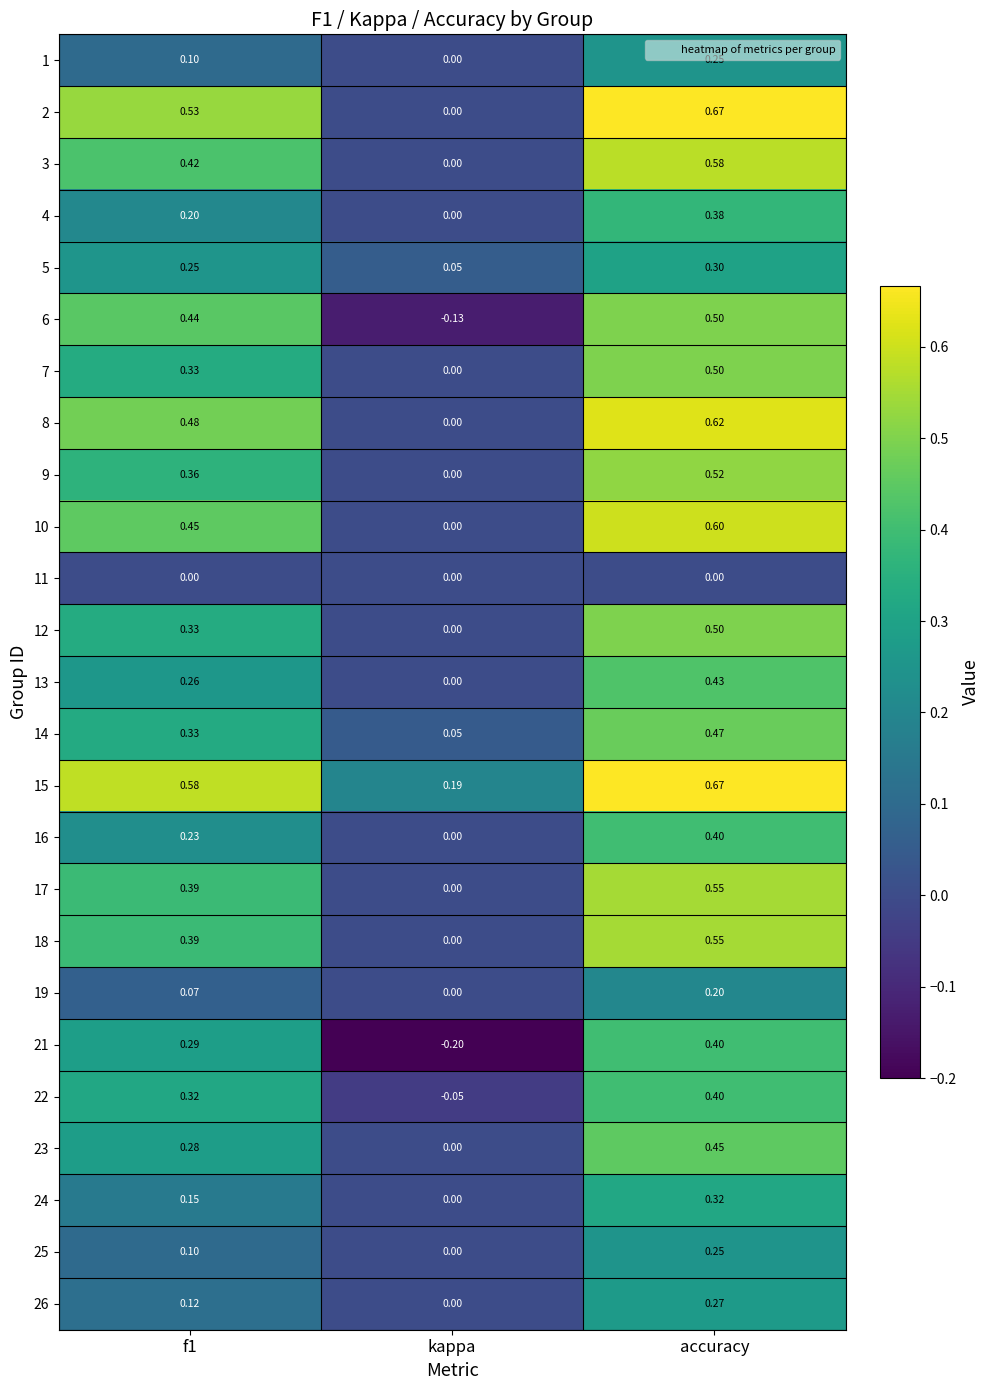

How many distinct data groups are displayed?

25